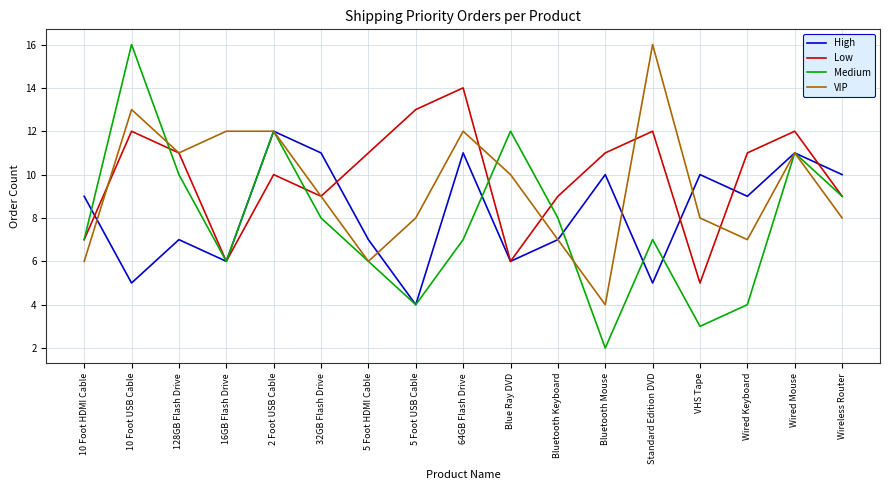

What position from the left is Wired Keyboard?

15